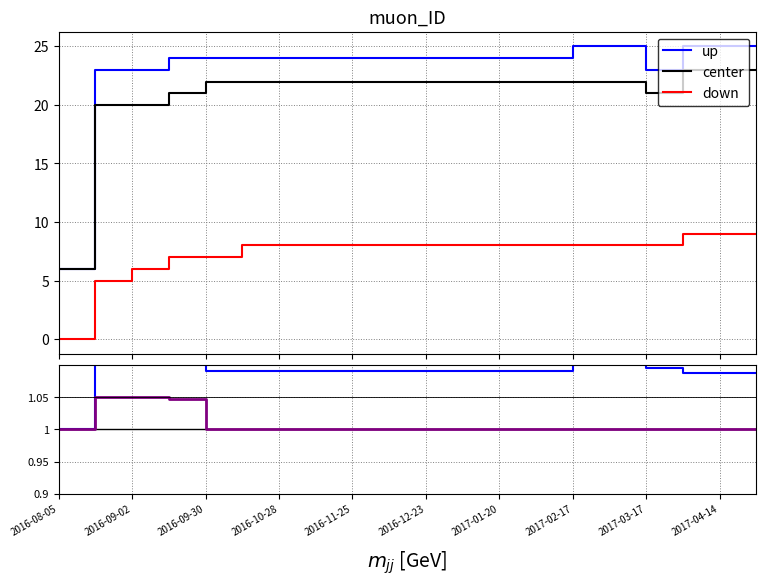

Where is the first local maximum for down?

2016-10-28